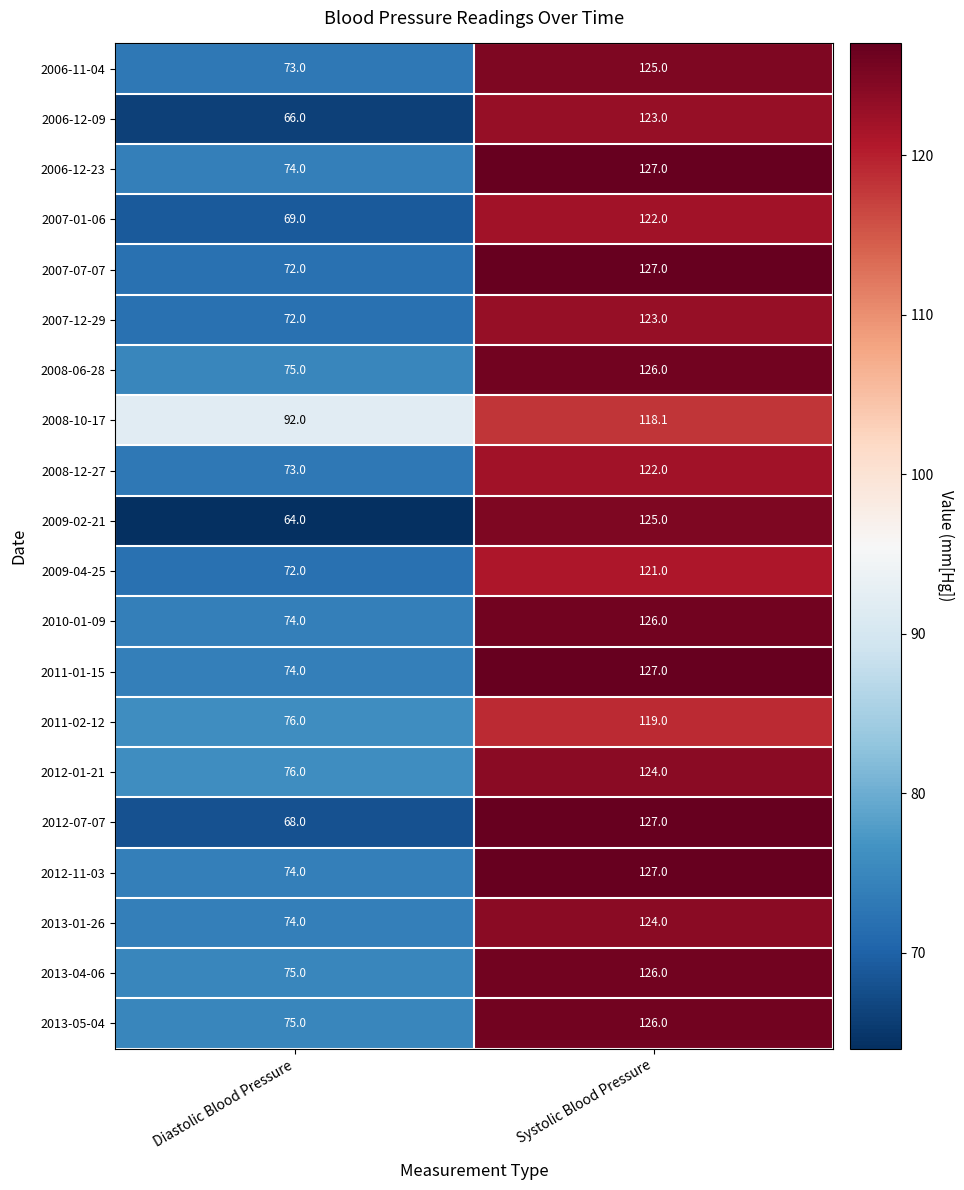

How many data points does each series have?

2